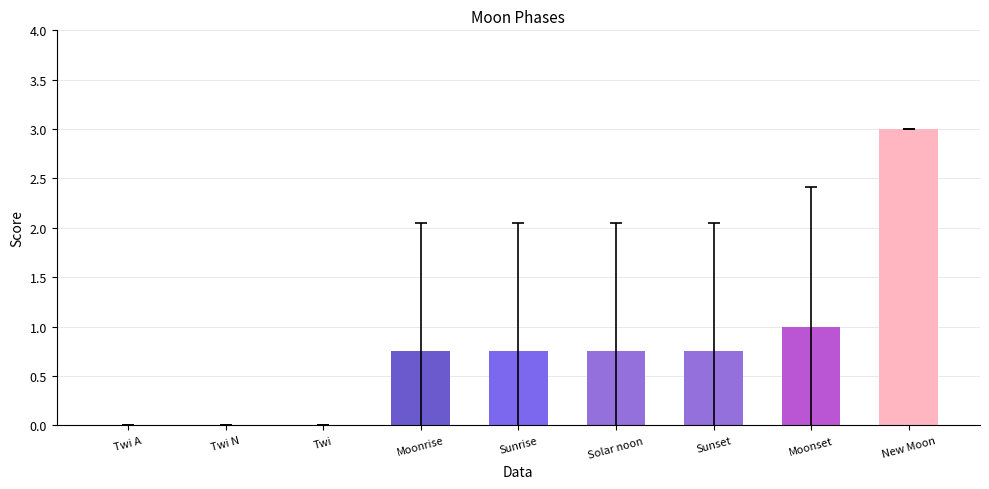

What is the greatest value displayed?

3.0